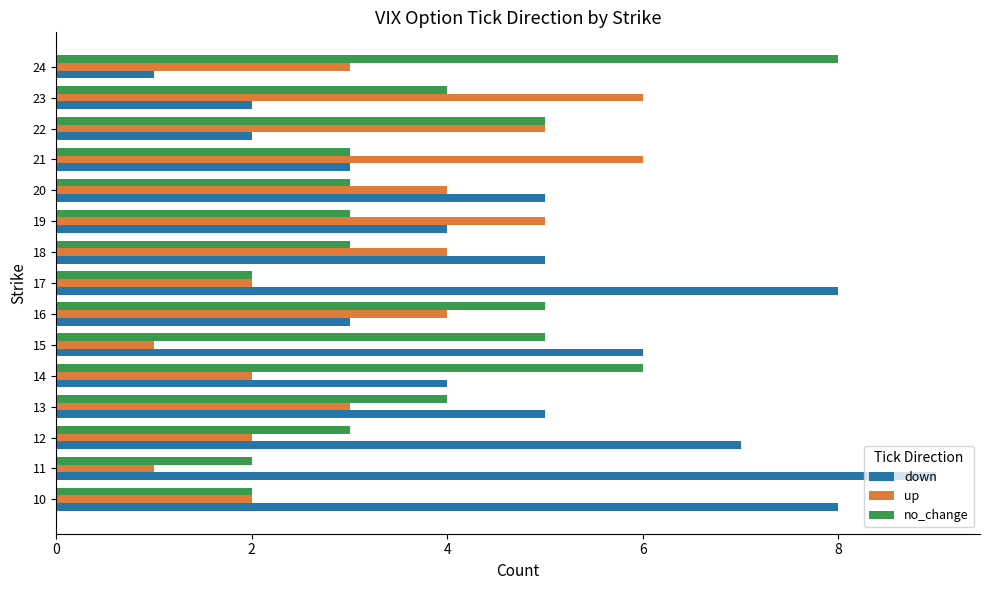

How many data points in down are less than 5?

7